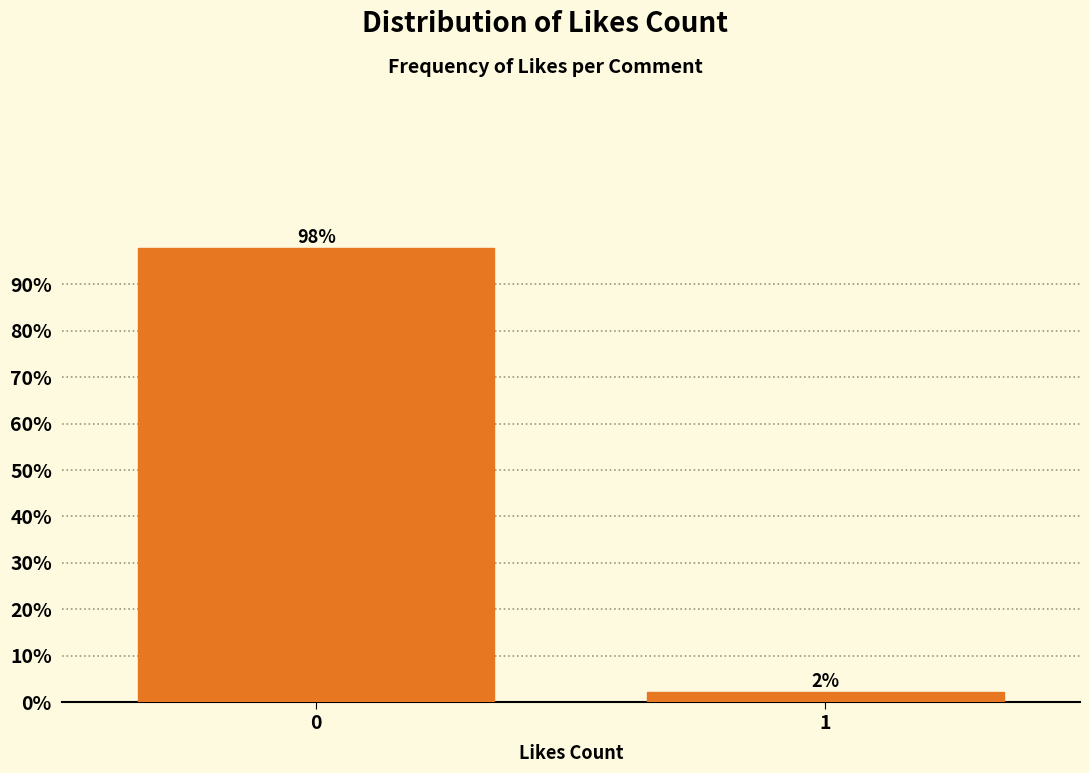

What is the greatest value displayed?

97.8